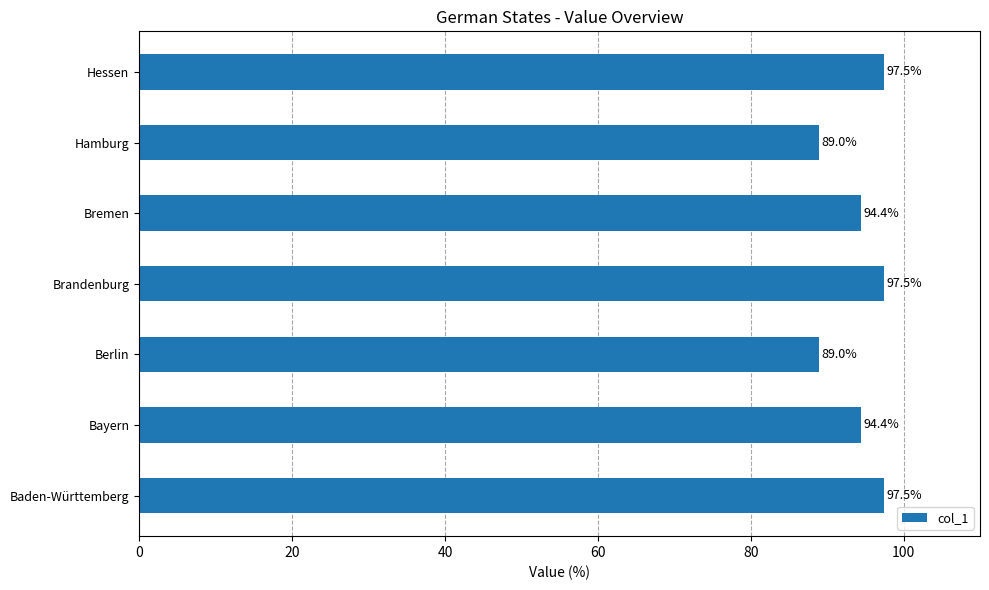

What is the approximate value at Bremen?

94.4